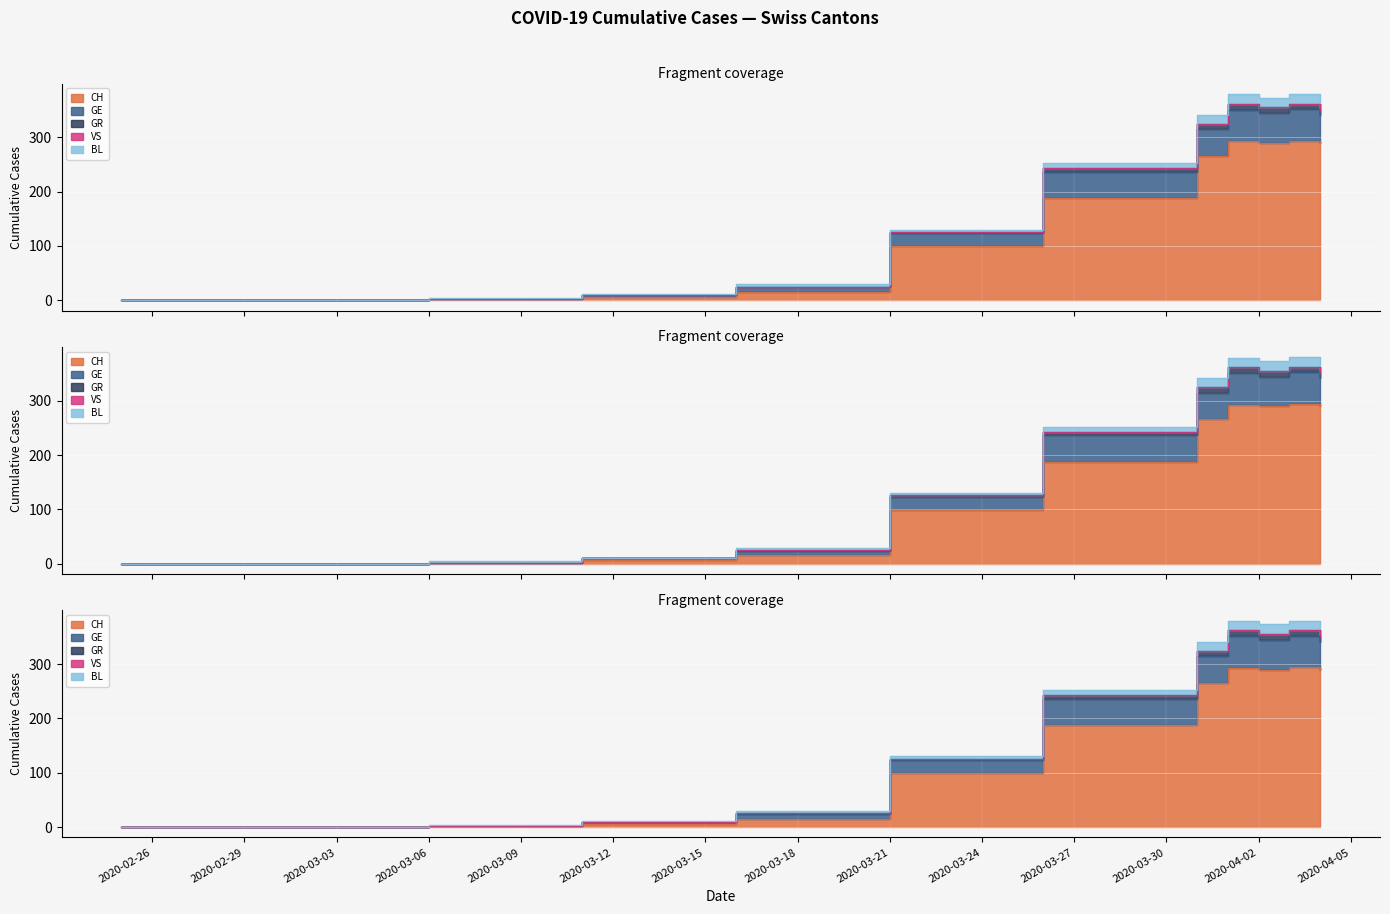

Which series has the largest total across all categories?

CH